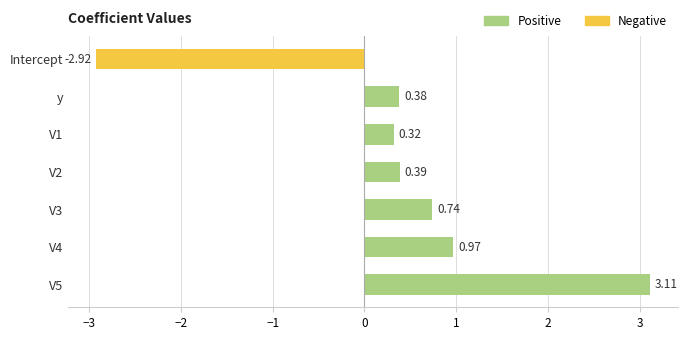

What is the difference between the maximum and minimum values?

6.0